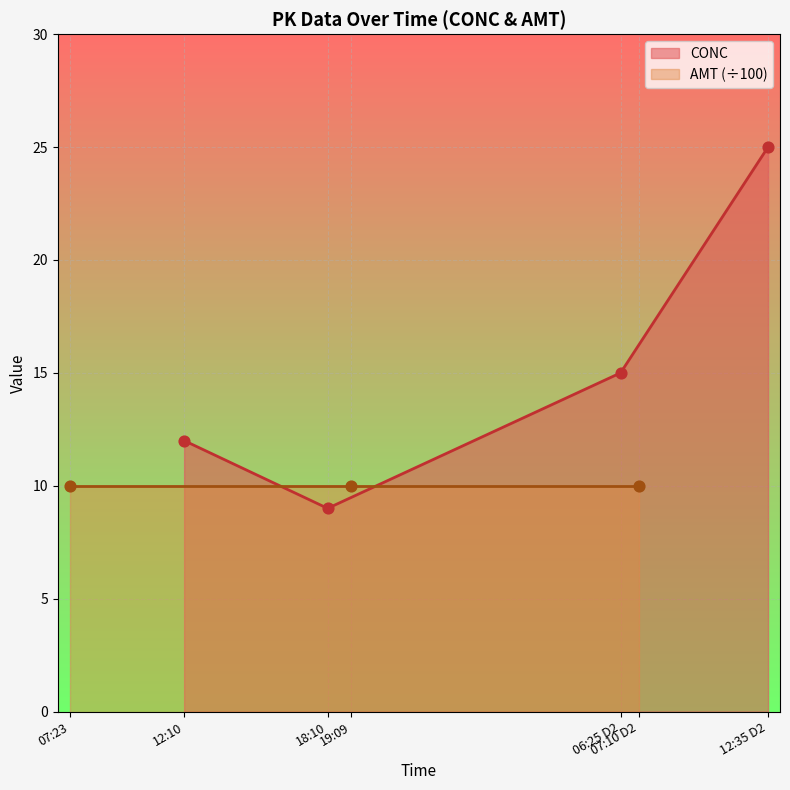

What is the maximum value for CONC?

25.0